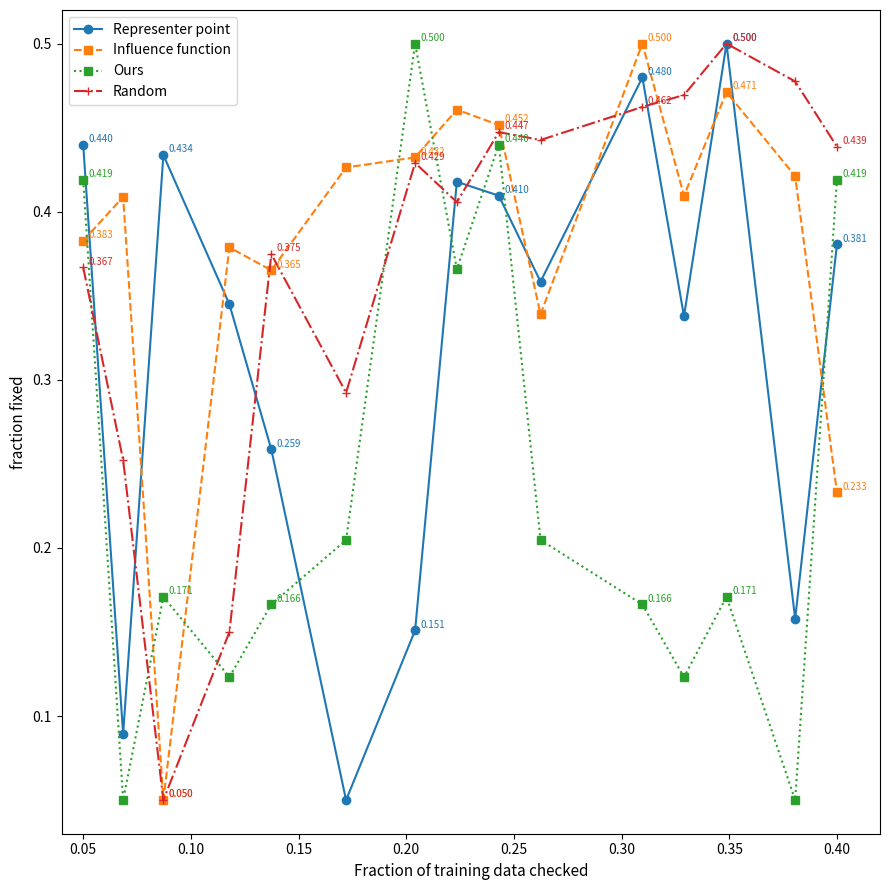

In Influence function, how many points are higher than both neighbors (excluding endpoints)?

5